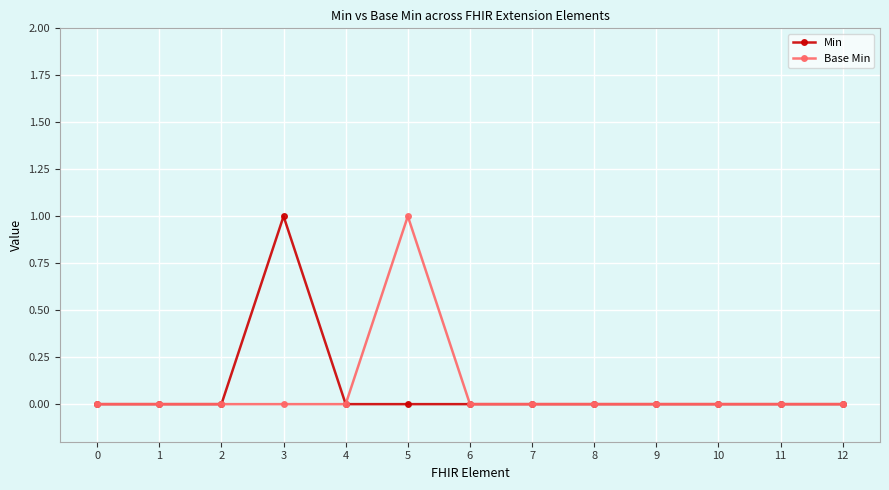

How many distinct data groups are displayed?

2